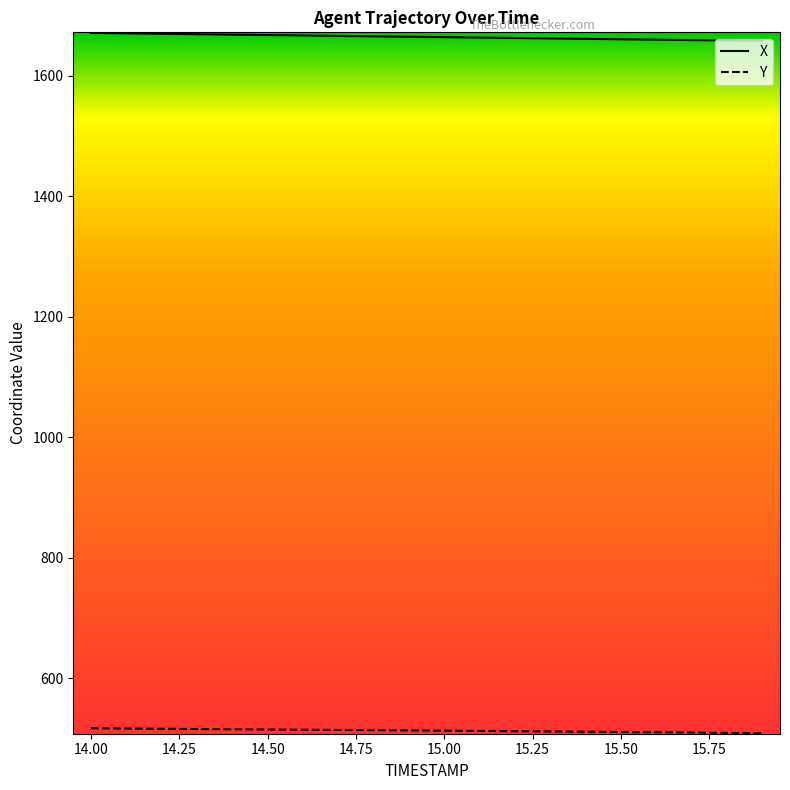

Which series has the largest total across all categories?

X